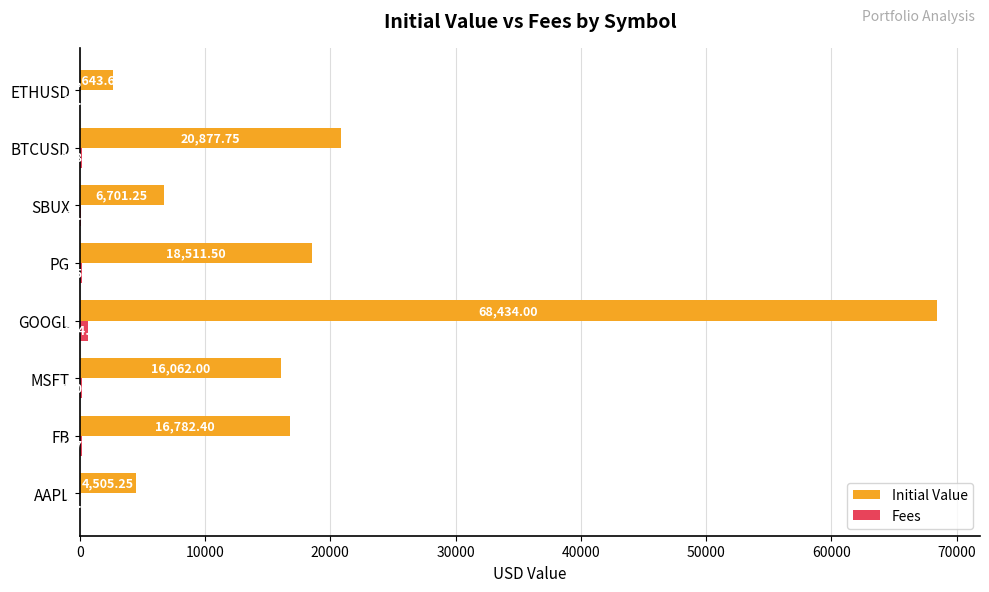

Between AAPL and GOOGL, which series saw the biggest shift?

Initial Value